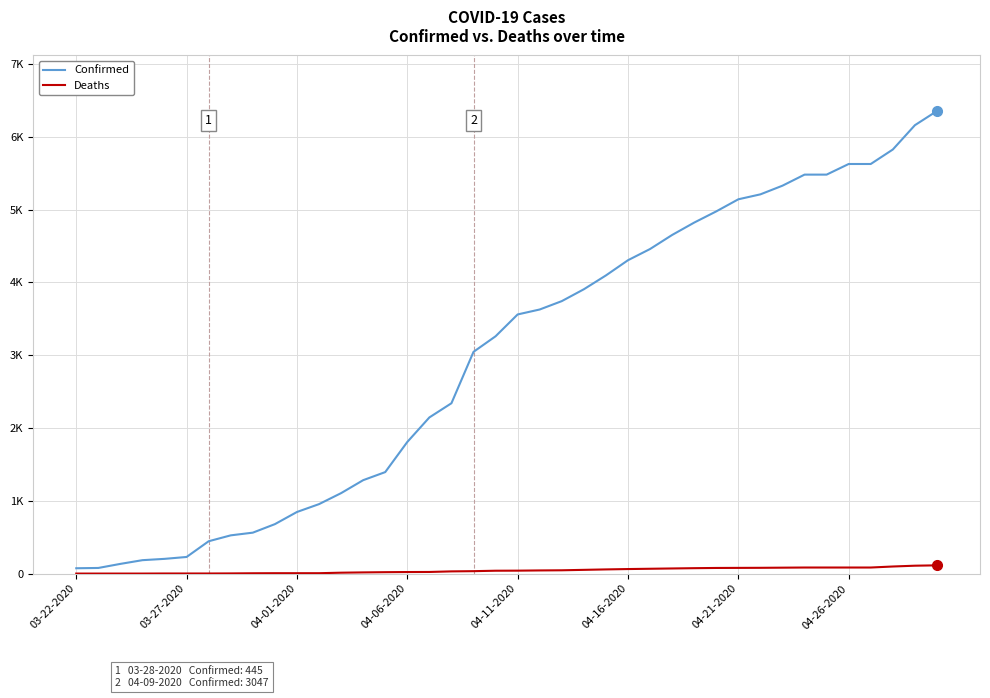

True or false: Deaths and Confirmed intersect in this chart.

False